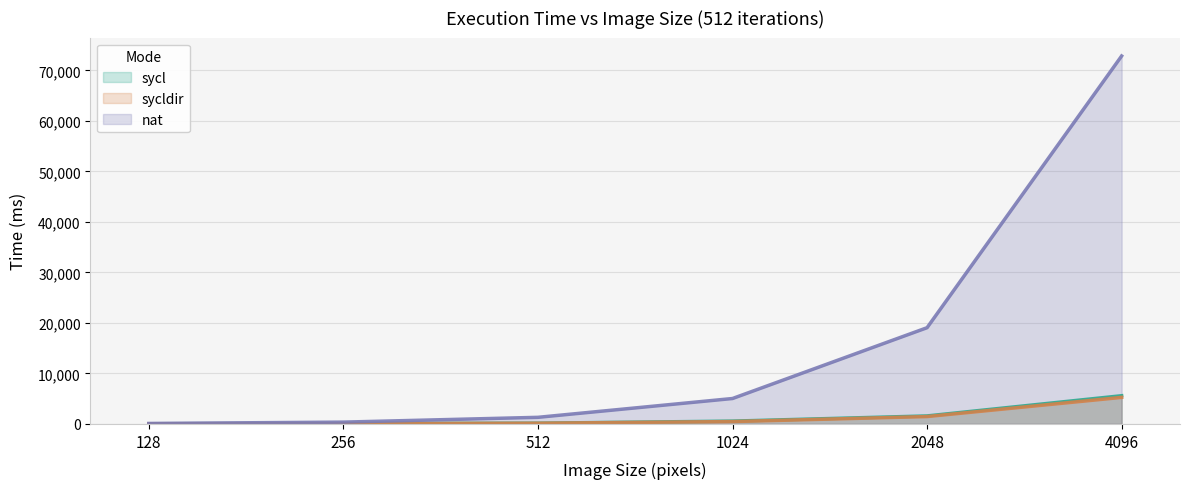

True or false: sycldir has a value of 1460 at 2048.

True